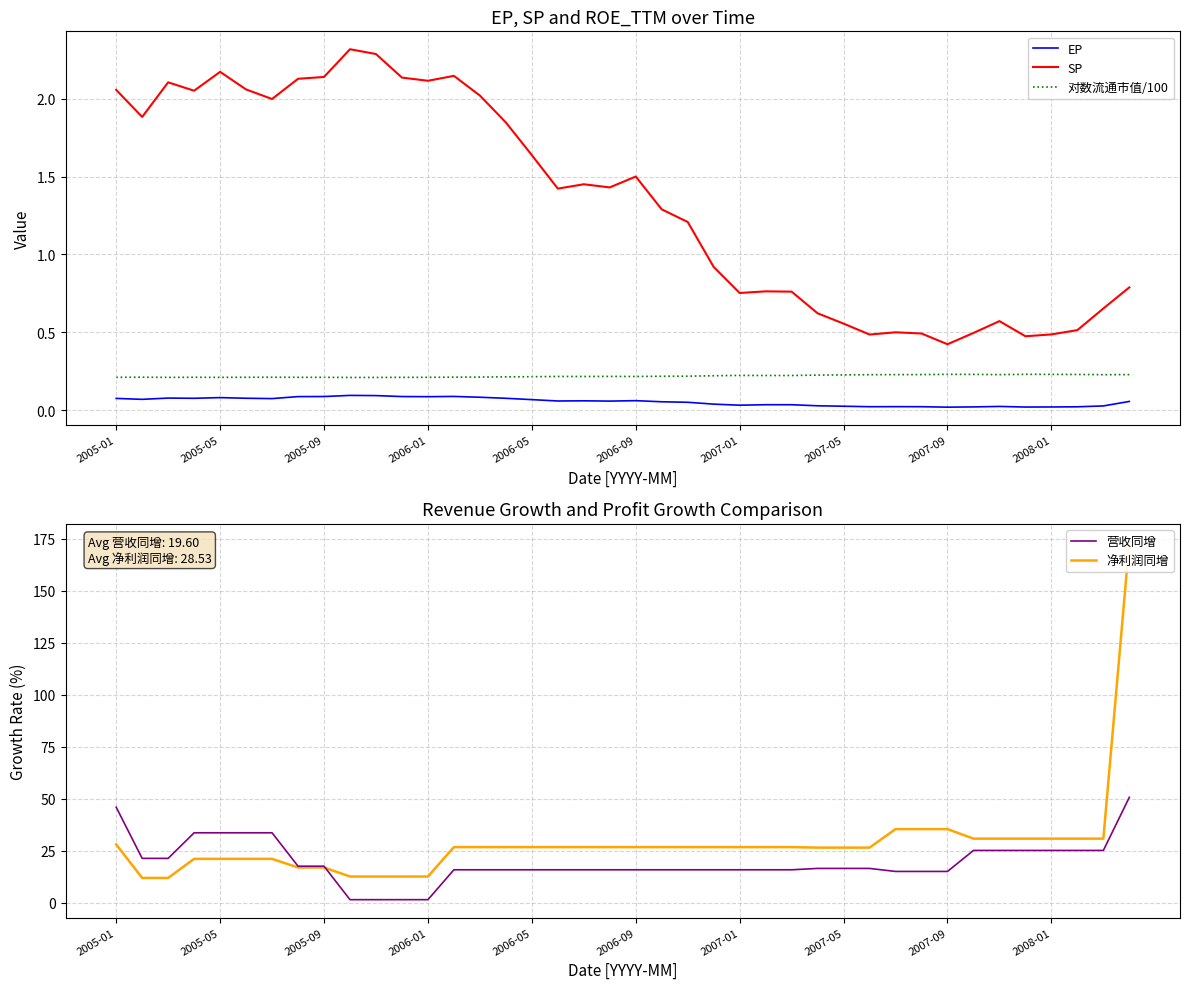

At how many categories does at least one series exceed 19?

34